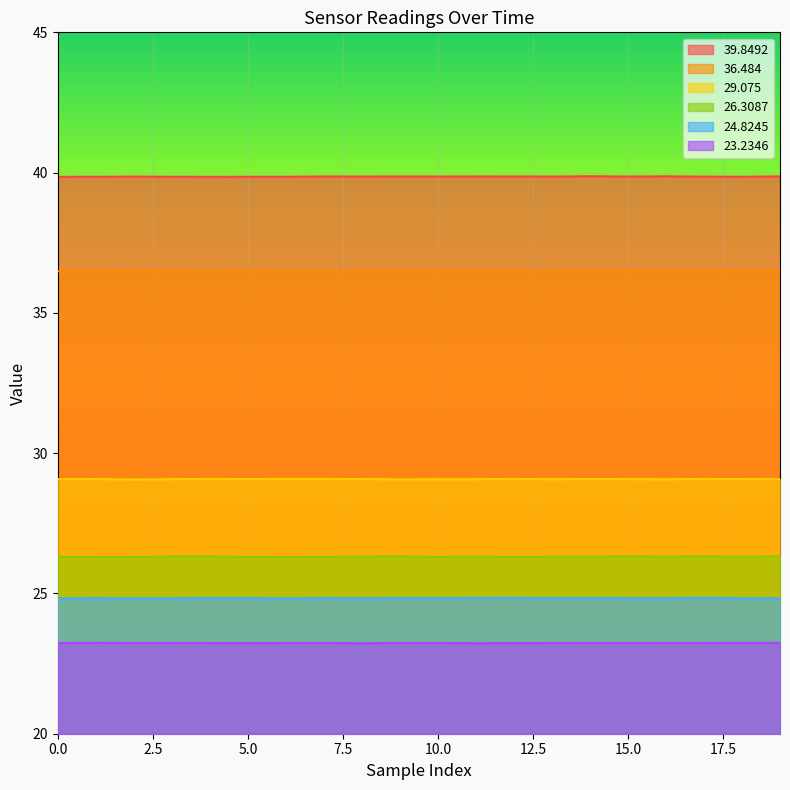

Which series has the largest total across all categories?

39.8492